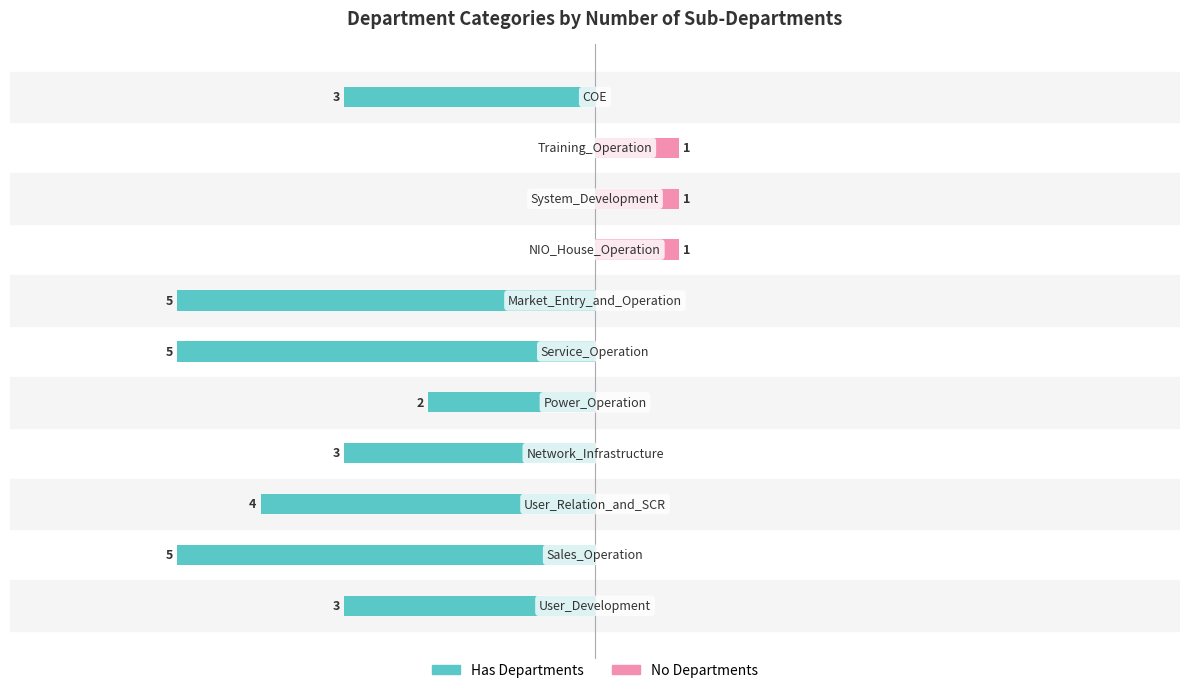

The value of Has Departments at 4 is -4. True or false?

False